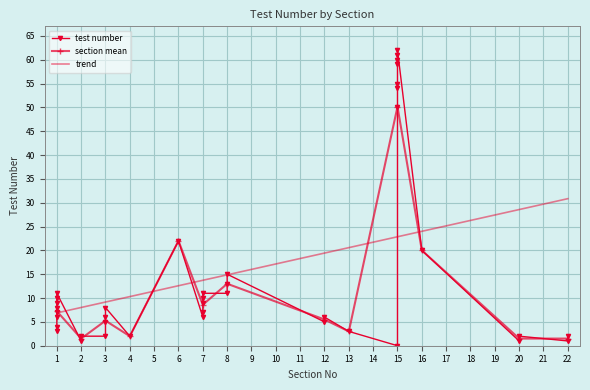

At which category does the chart reach its minimum across all series?

15